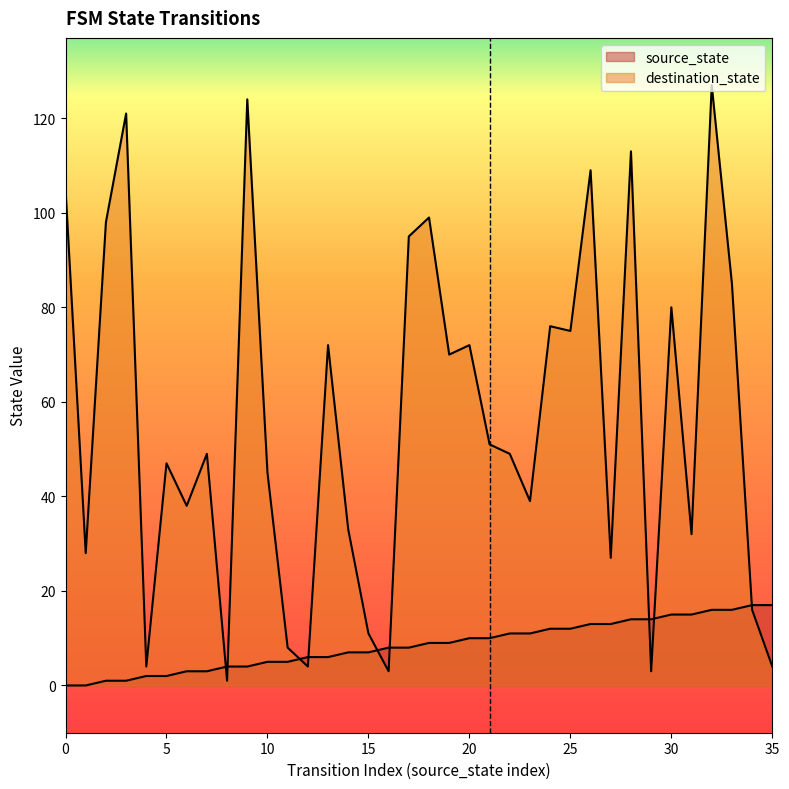

How many lines are shown in the chart?

2